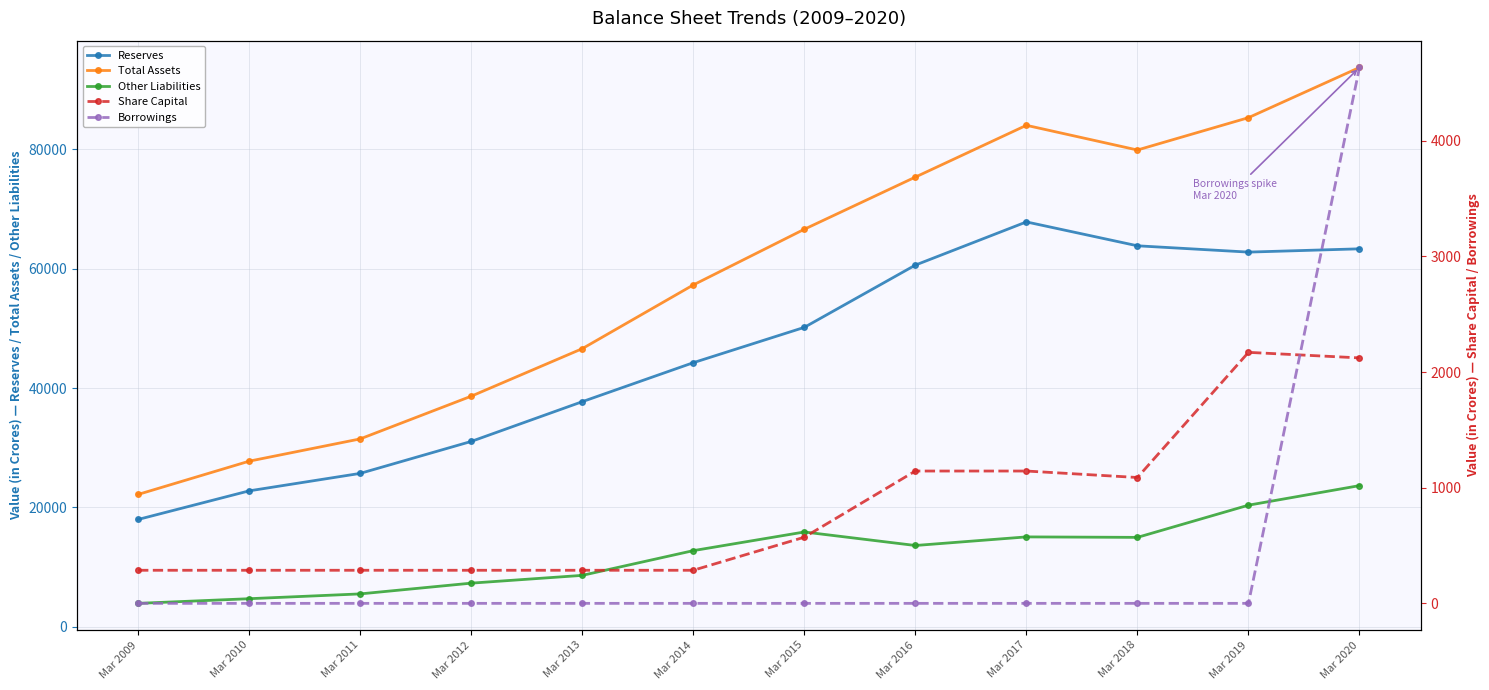

True or false: Share Capital and Total Assets intersect in this chart.

False